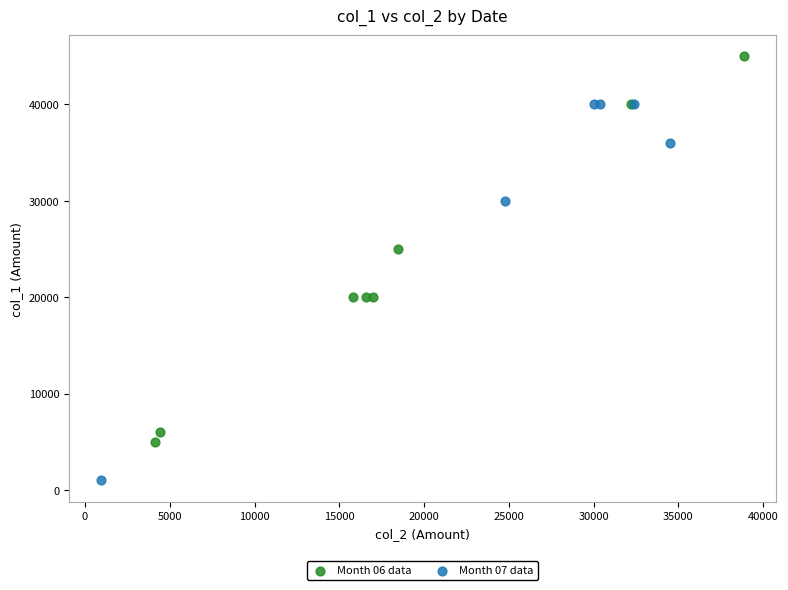

Which series reaches the maximum Y coordinate?

Month 06 data